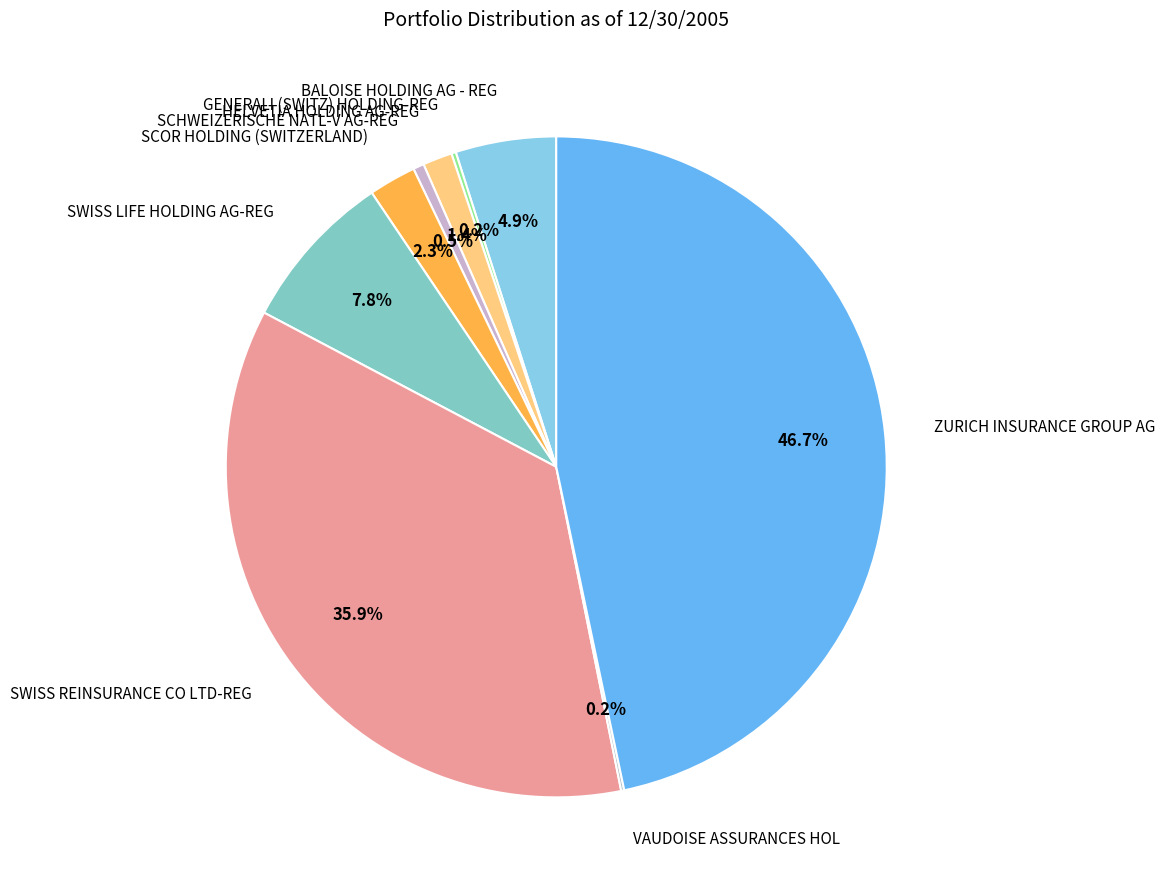

Between SCOR HOLDING (SWITZERLAND) and SWISS LIFE HOLDING AG-REG, which is larger?

SWISS LIFE HOLDING AG-REG